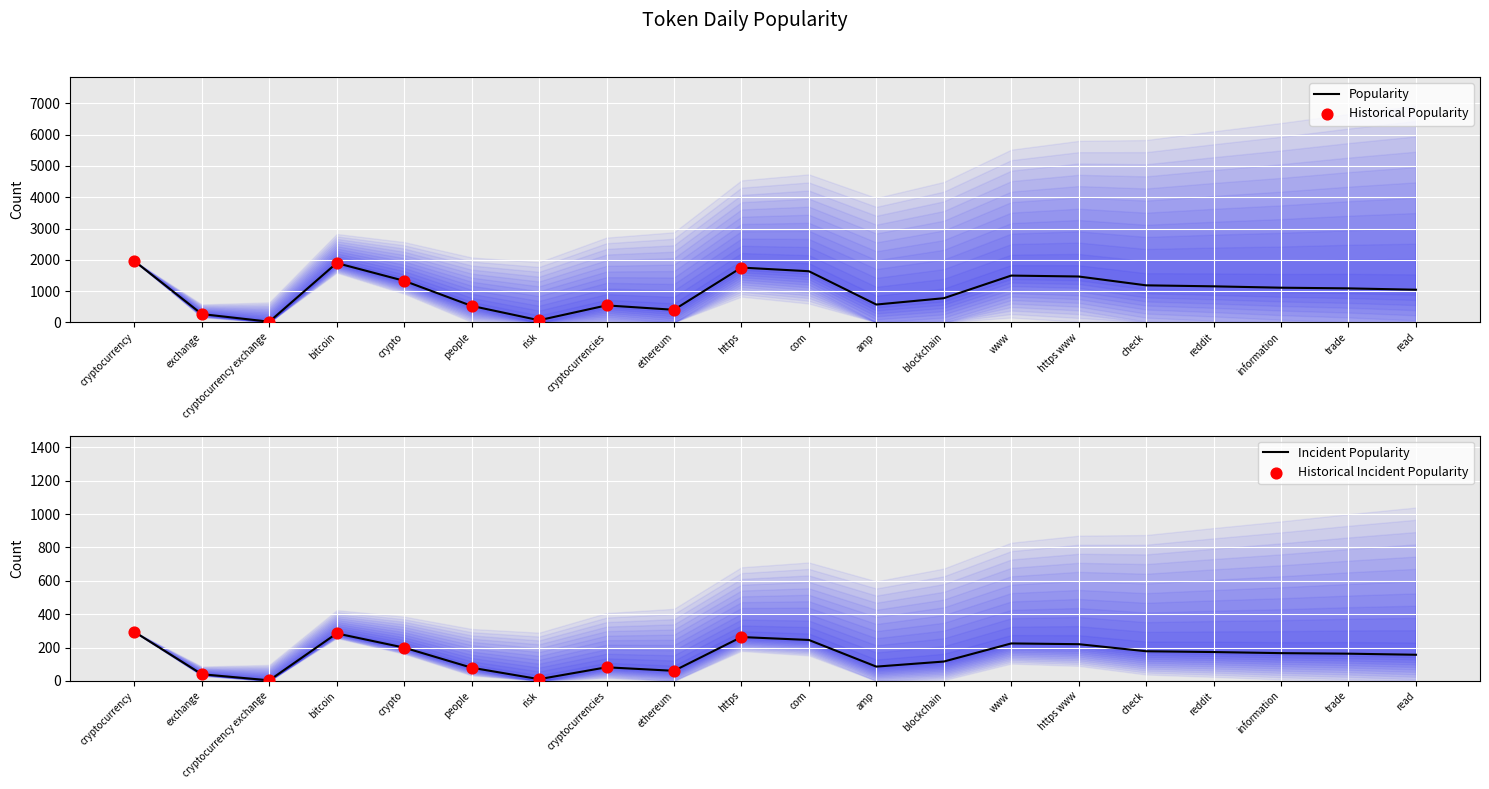

Which has a higher value, cryptocurrency exchange or ethereum?

ethereum